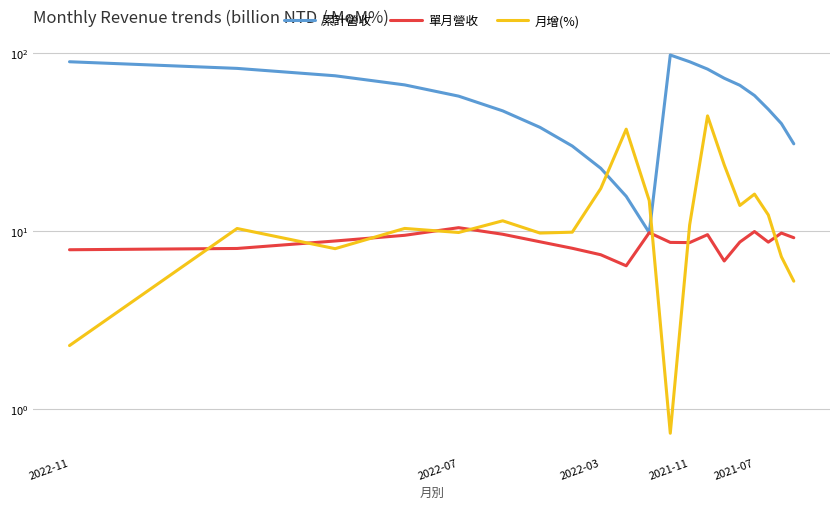

Does the chart display data point markers on the line(s)?

No